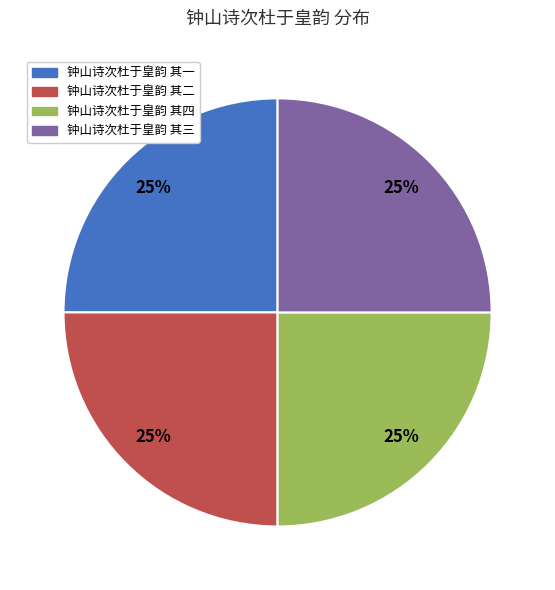

How many segments does this pie chart have?

4